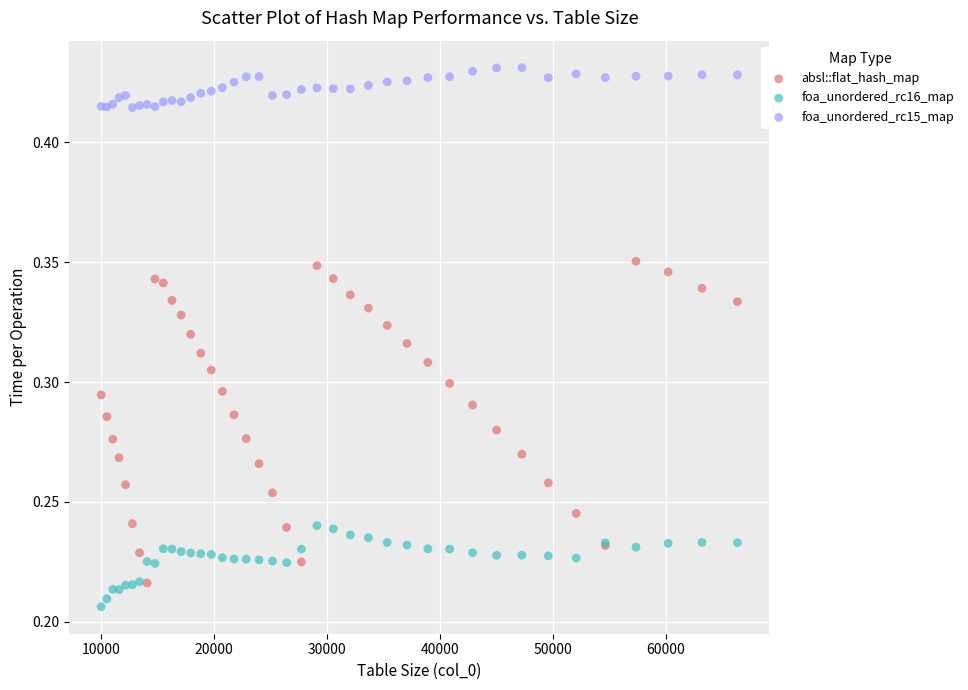

What are all the series names shown in the legend?

absl::flat_hash_map, foa_unordered_rc16_map, foa_unordered_rc15_map